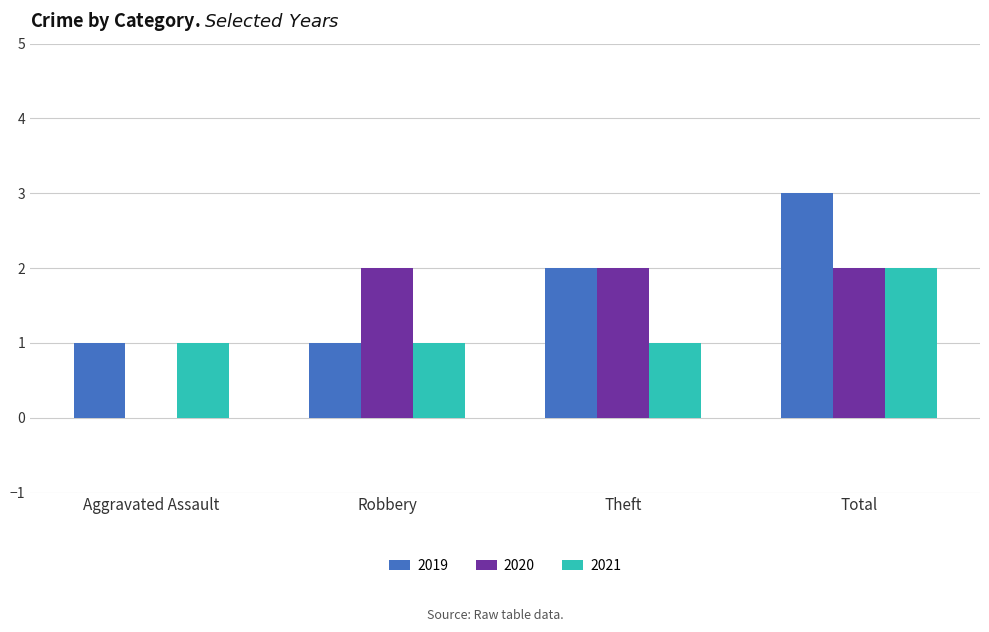

How many groups of bars are there?

4